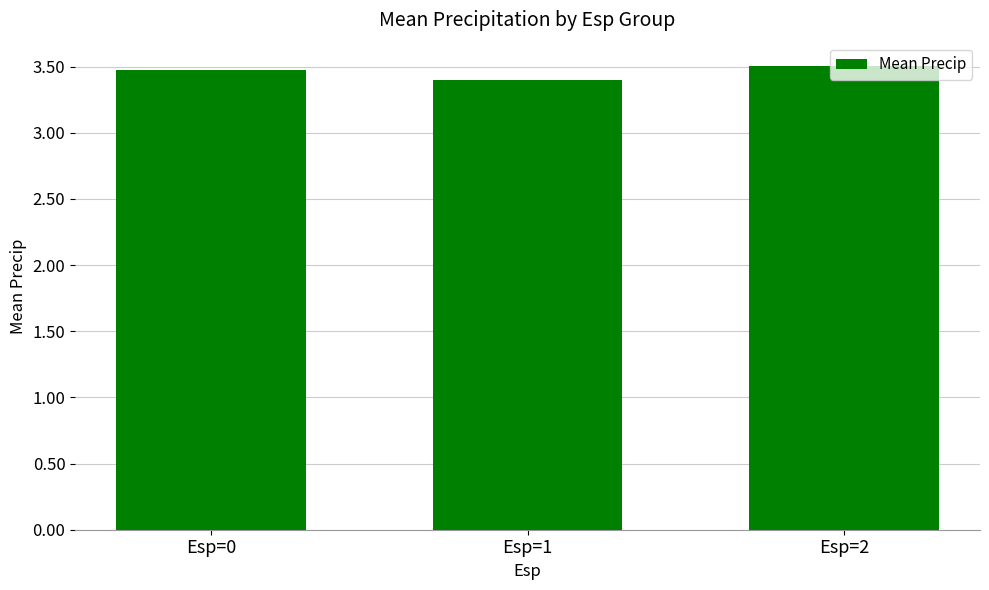

What is the approximate value at Esp=2?

3.5